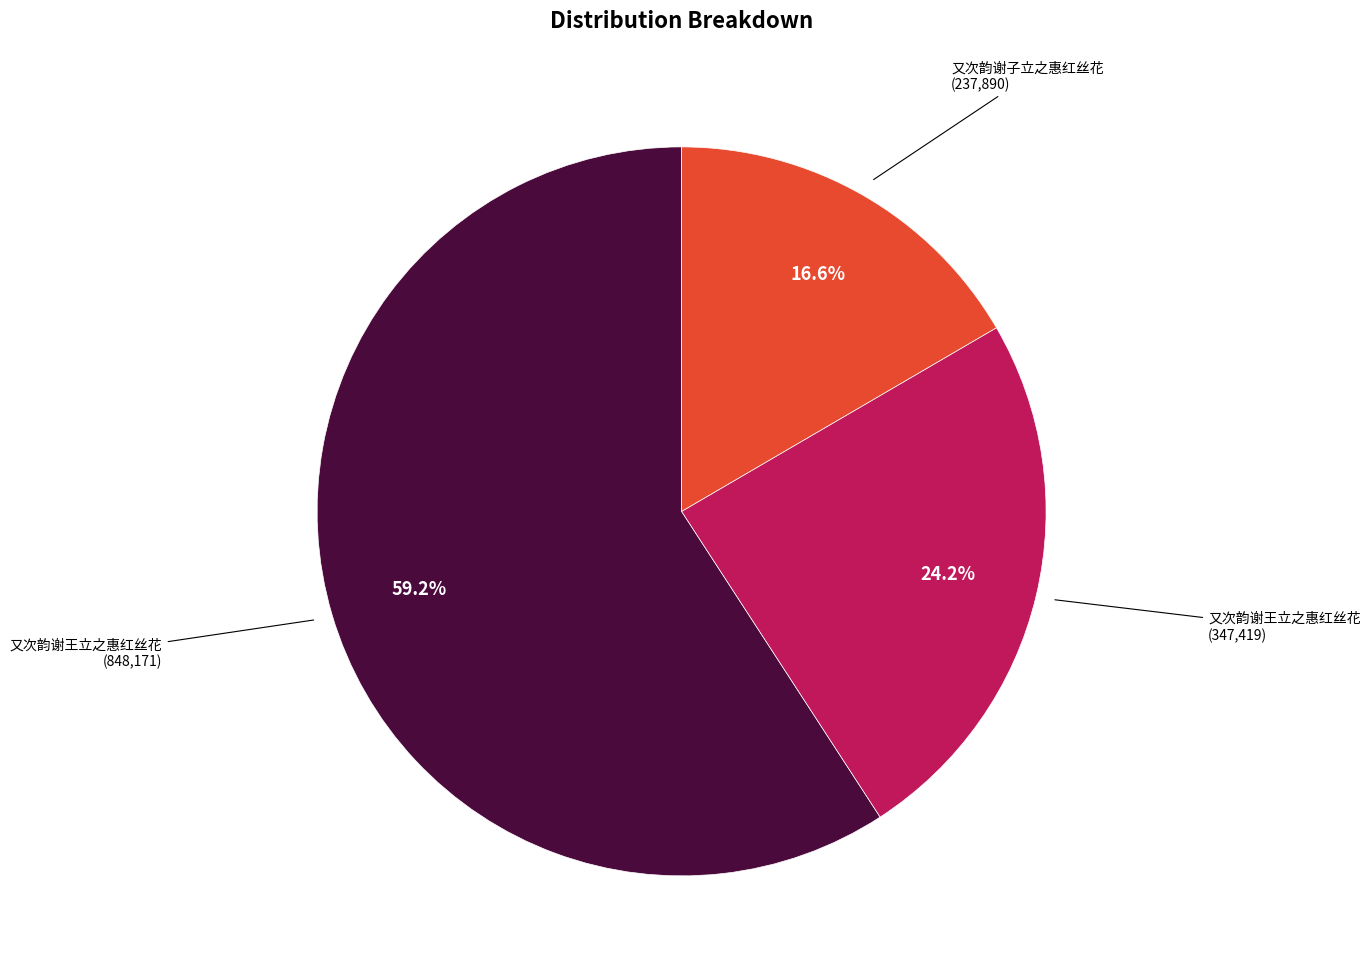

To the nearest percent, what is the difference between the largest and smallest slice percentages?

43%